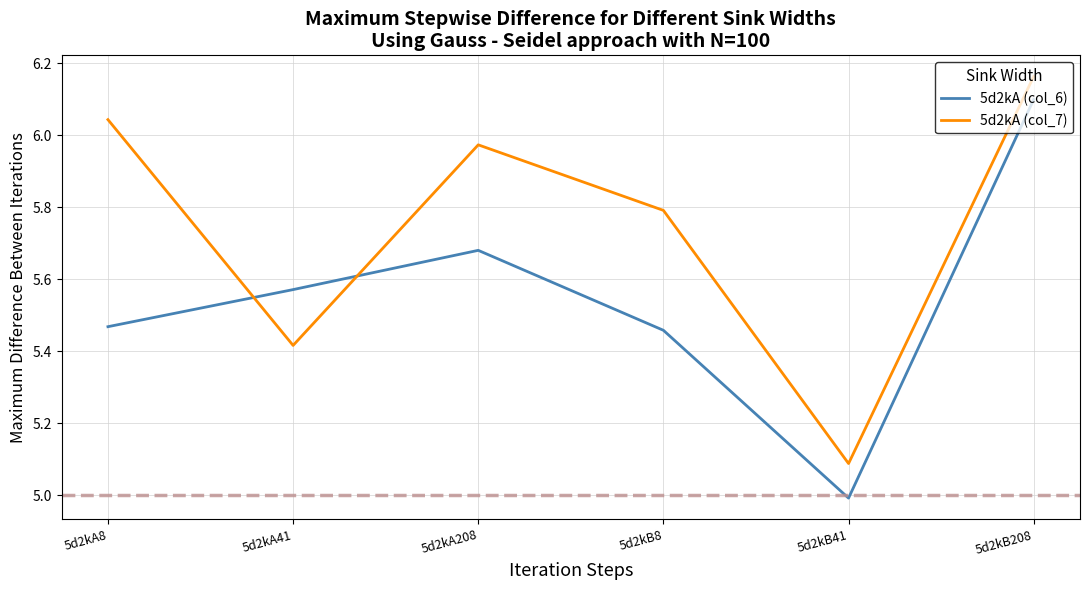

At which category is the sum across all series the highest?

5d2kB208